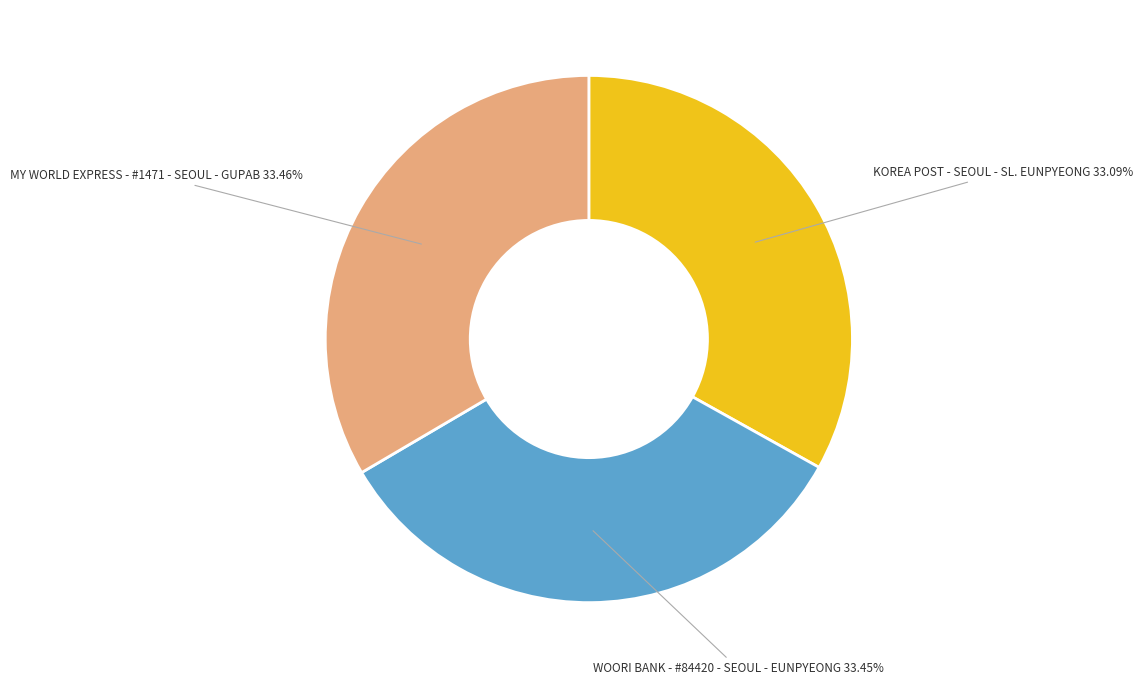

Is there a majority slice in this chart?

No